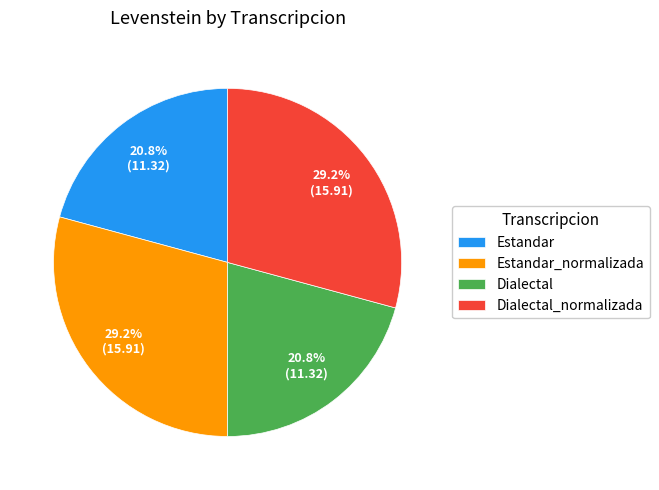

Count the number of slices in the pie.

4